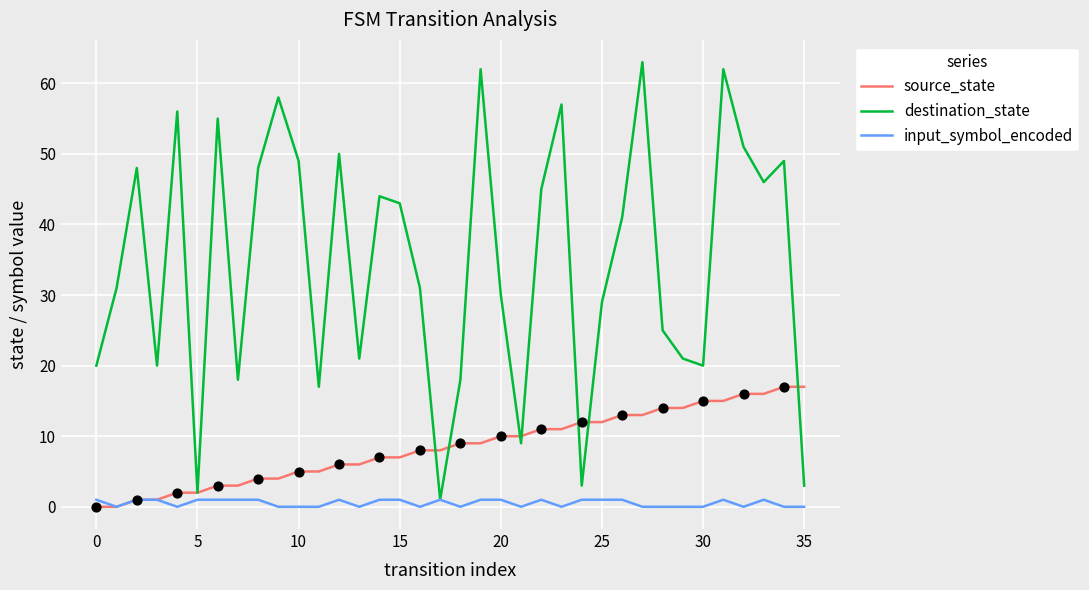

Which series has the largest total across all categories?

destination_state